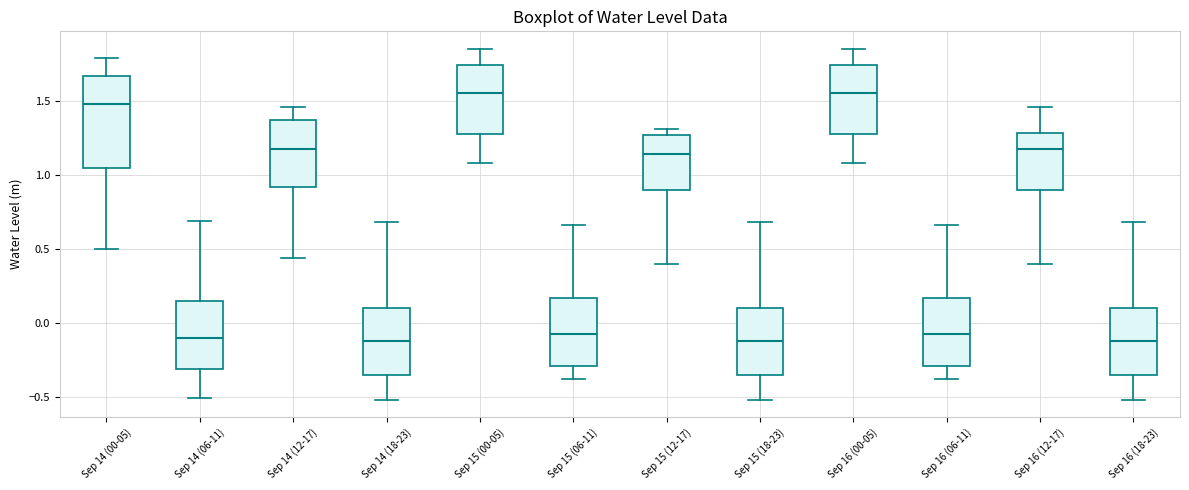

Reading left to right, transcribe this box plot: for each box, give where its median line is, the range the box spans, and where its two whiskers end, as read against the y-axis. The values are not printed on the chart, so give them approximately, as read against the axis.

Sep 14 (00-05): median 1.50, box 1.05 to 1.65, whiskers 0.50 to 1.80
Sep 14 (06-11): median -0.10, box -0.30 to 0.15, whiskers -0.50 to 0.70
Sep 14 (12-17): median 1.15, box 0.90 to 1.35, whiskers 0.45 to 1.45
Sep 14 (18-23): median -0.15, box -0.35 to 0.10, whiskers -0.50 to 0.70
Sep 15 (00-05): median 1.55, box 1.30 to 1.75, whiskers 1.10 to 1.85
Sep 15 (06-11): median -0.10, box -0.30 to 0.15, whiskers -0.40 to 0.65
Sep 15 (12-17): median 1.15, box 0.90 to 1.25, whiskers 0.40 to 1.30
Sep 15 (18-23): median -0.15, box -0.35 to 0.10, whiskers -0.50 to 0.70
Sep 16 (00-05): median 1.55, box 1.30 to 1.75, whiskers 1.10 to 1.85
Sep 16 (06-11): median -0.10, box -0.30 to 0.15, whiskers -0.40 to 0.65
Sep 16 (12-17): median 1.15, box 0.90 to 1.30, whiskers 0.40 to 1.45
Sep 16 (18-23): median -0.15, box -0.35 to 0.10, whiskers -0.50 to 0.70